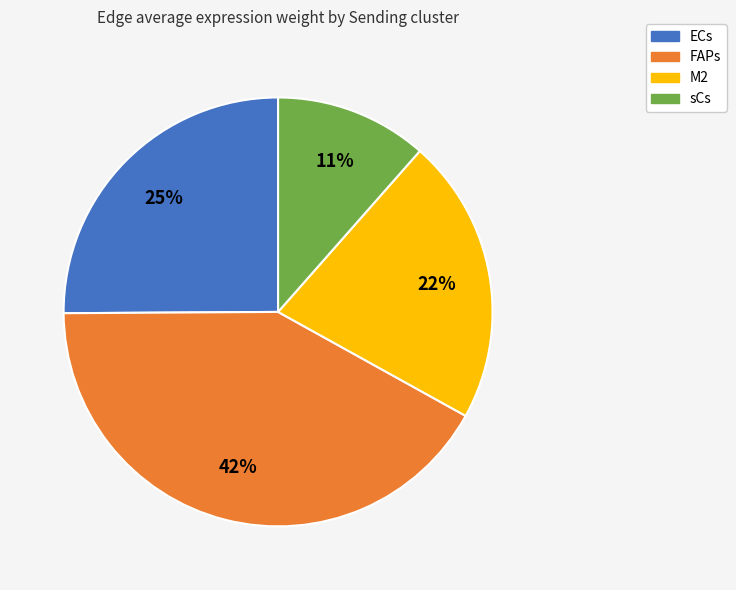

Which category has the biggest portion of the pie?

FAPs